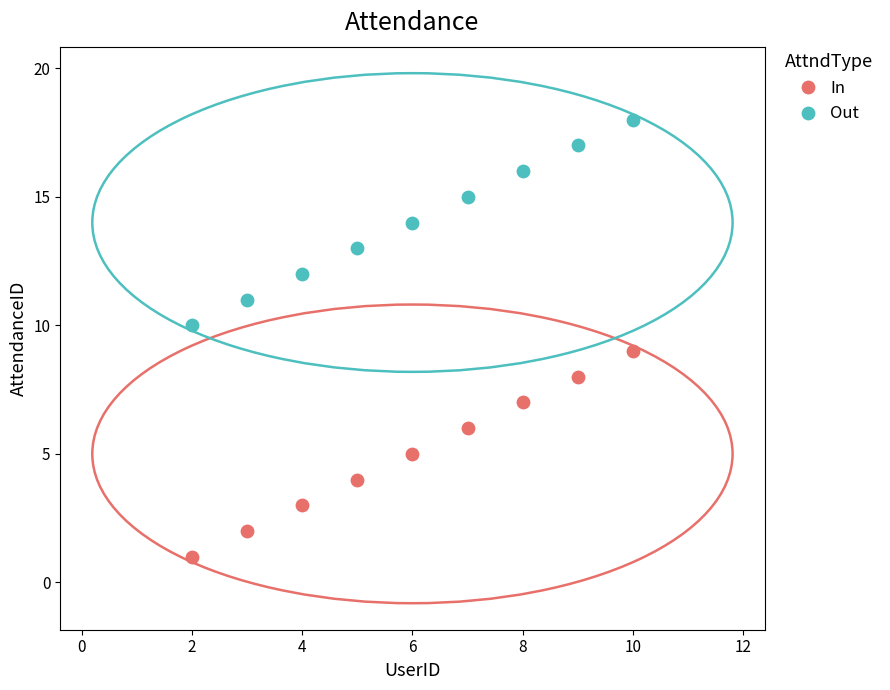

Across all data points, what is the range of Y values (max minus min)?

17